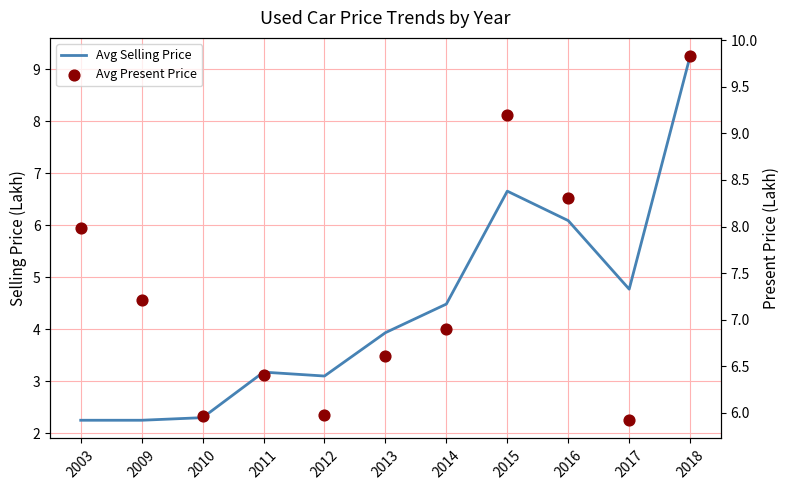

At how many categories does at least one series exceed 4?

11